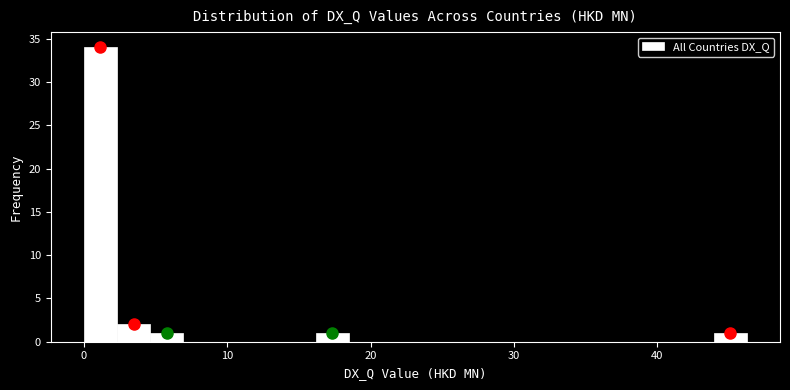

Read against the x-axis, roughly where is the centre of the tallest bar?

1